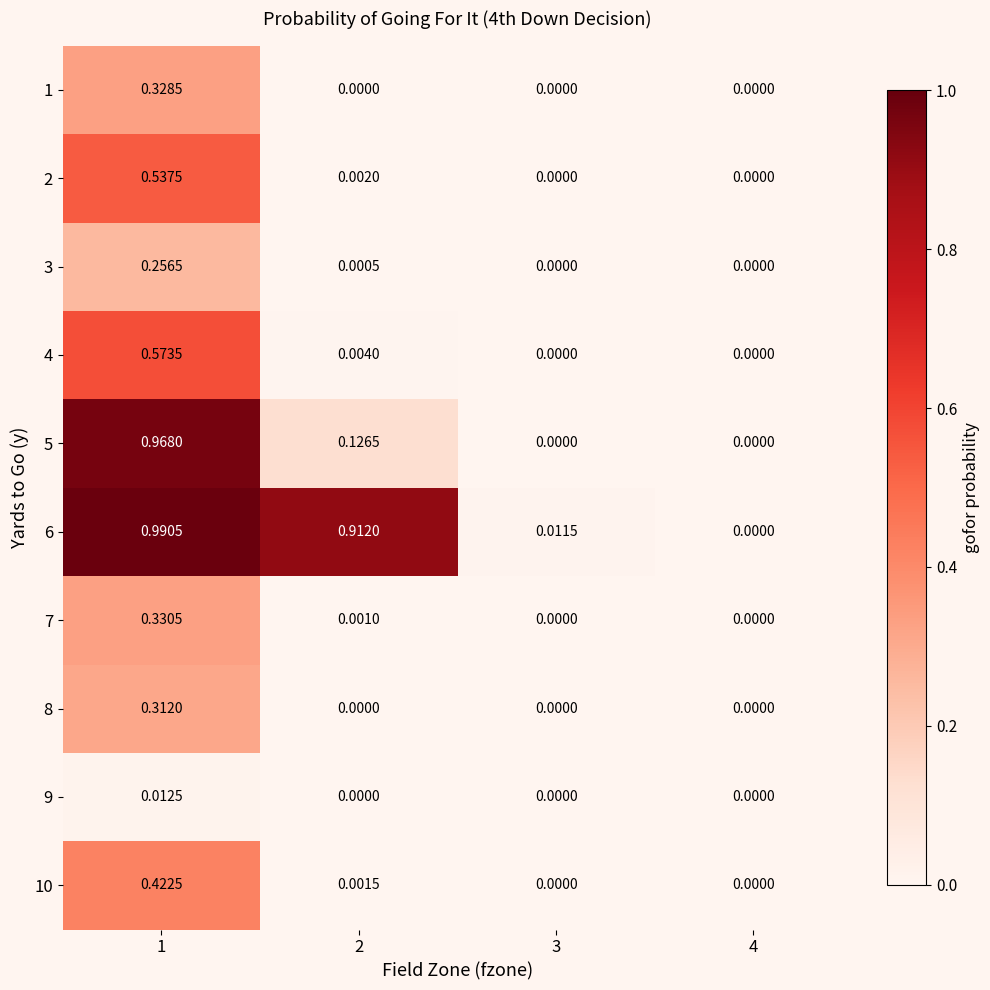

How many data points in 6 are above 0?

3